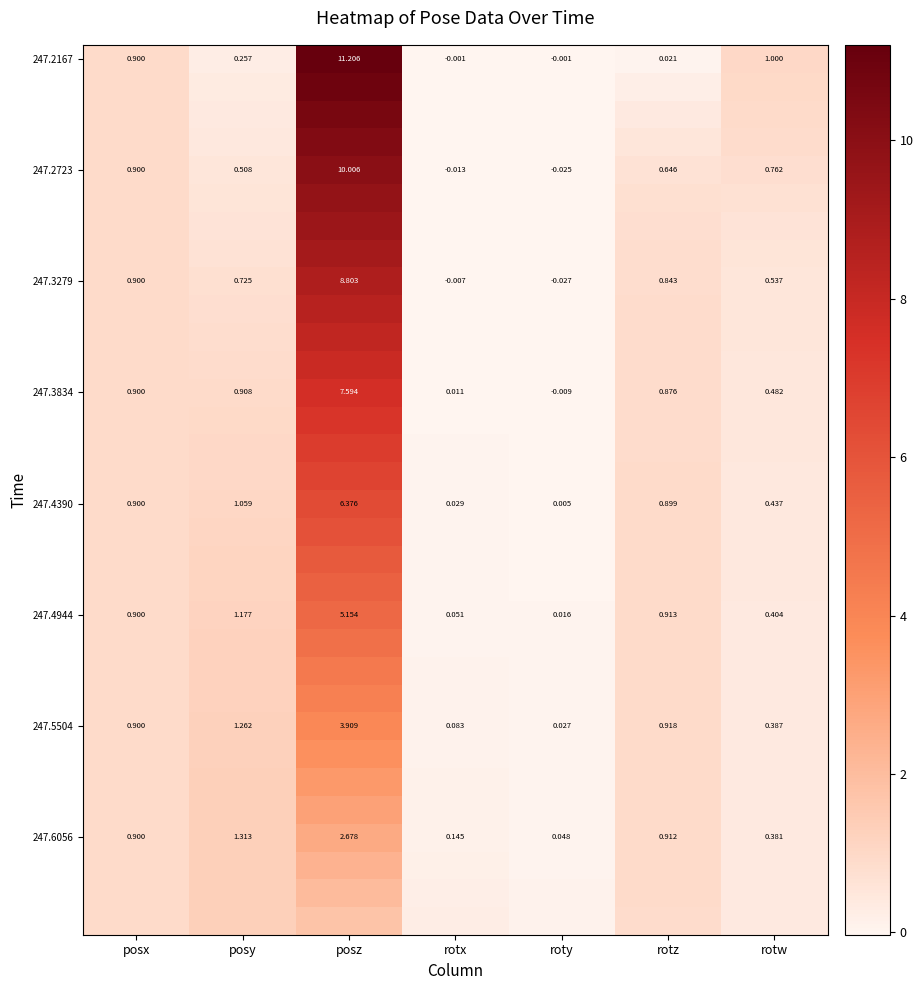

At which label does 247.2167 first exceed 0?

posx